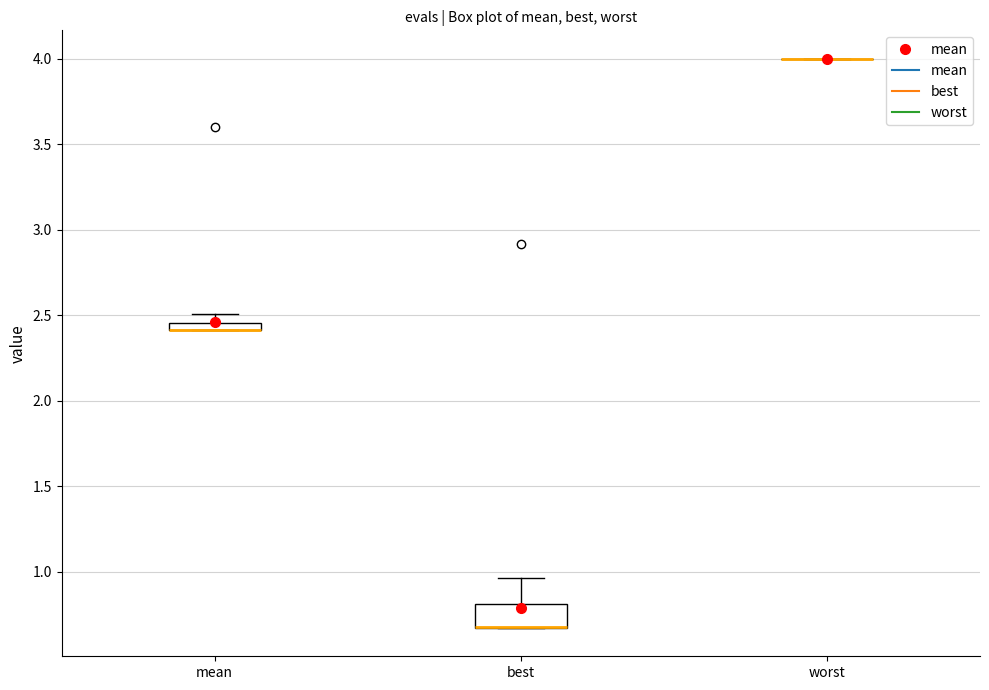

Comparing the boxes themselves (not the whiskers), which one is the tallest?

best